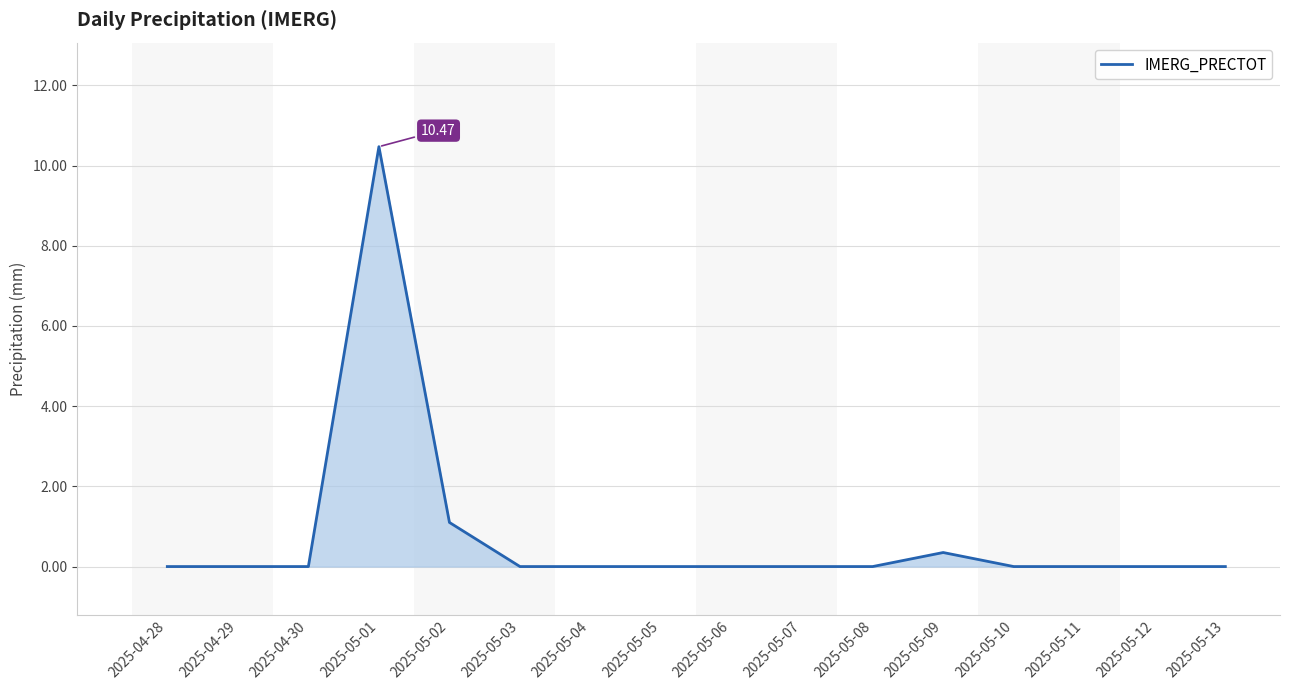

What is the change in value from 2025-05-01 to 2025-05-12?

-10.5